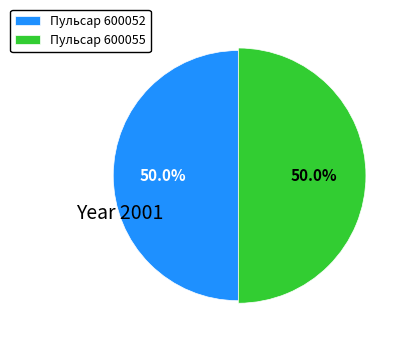

To the nearest percent, what is the average slice percentage?

50%